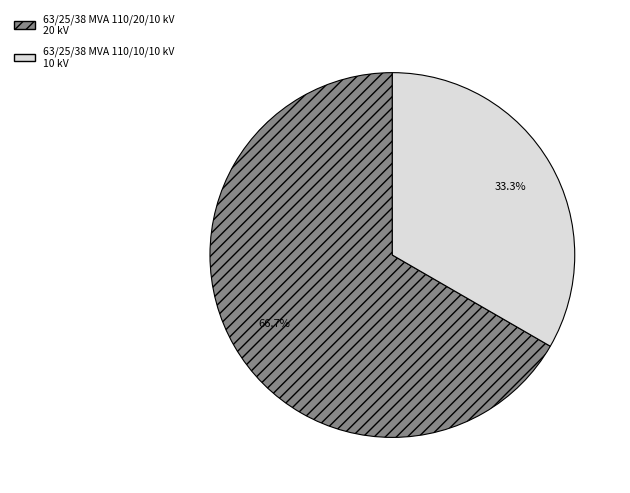

Does 63/25/38 MVA 110/10/10 kV represent more than half of the total?

No